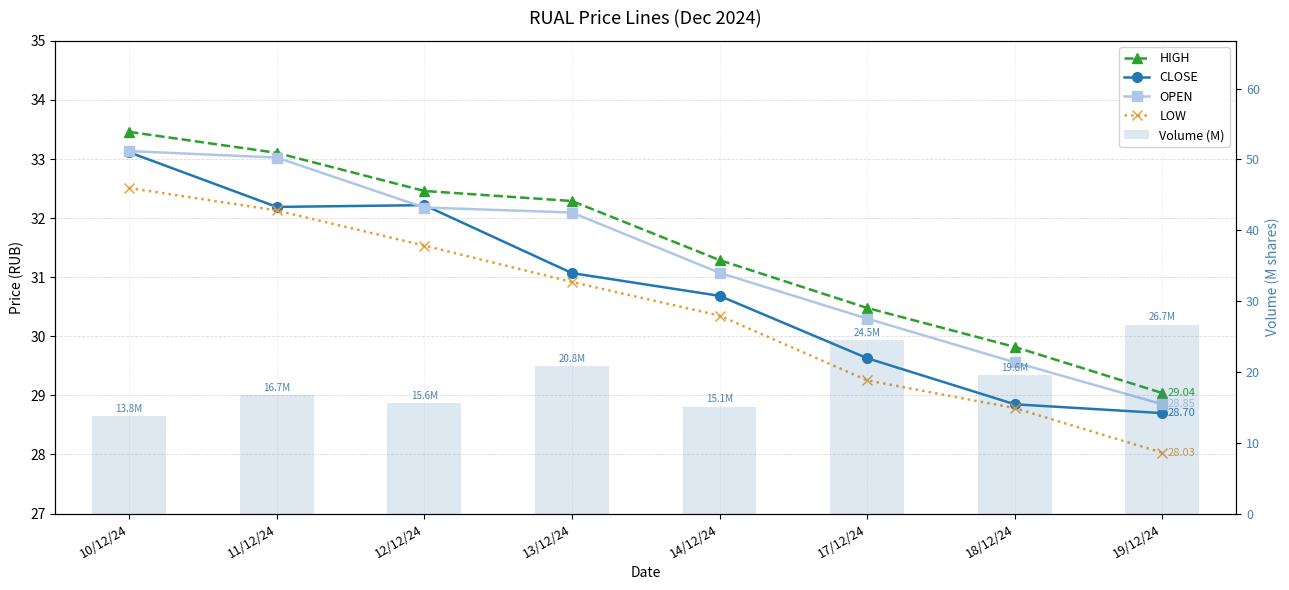

How many groups of bars are there?

8